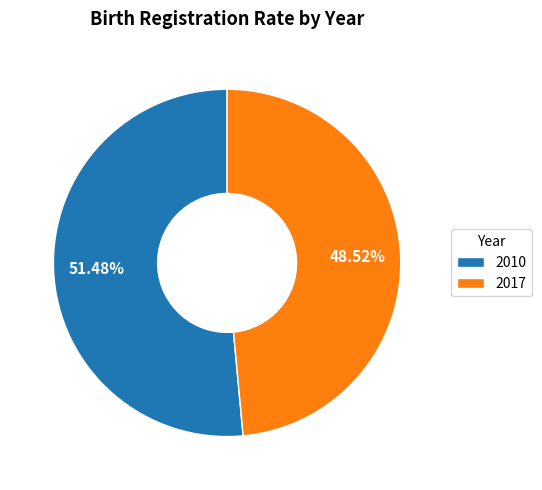

To the nearest percent, what is the difference between the 2017 and 2010 slice percentages?

3%